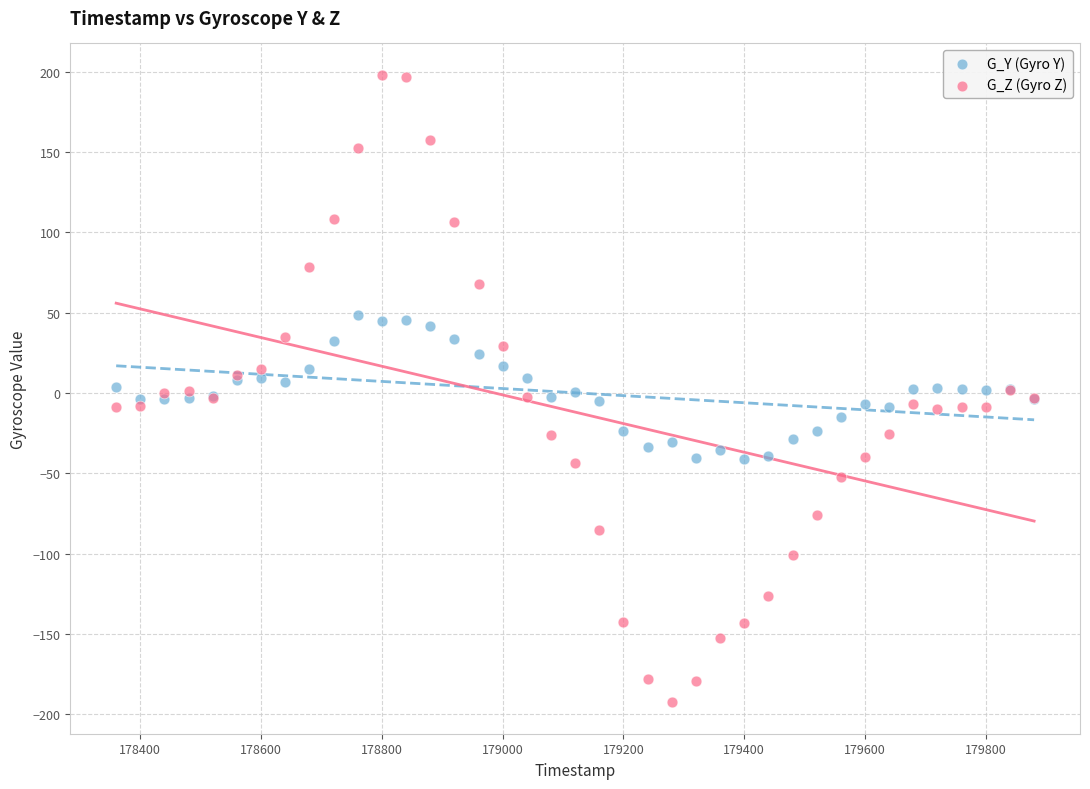

Which series has the largest Y range (max minus min)?

G_Z (Gyro Z)